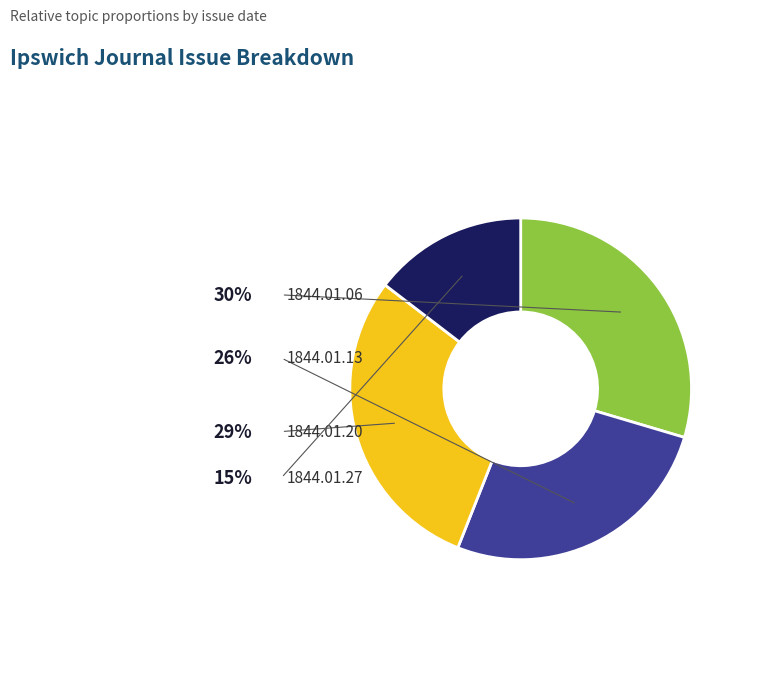

Is there a majority slice in this chart?

No